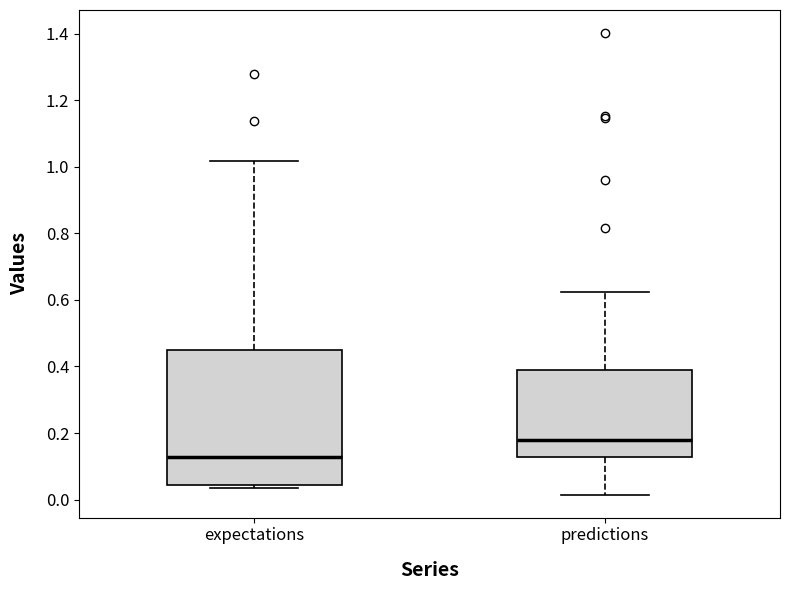

Where does the upper whisker of the box for expectations end on the y-axis? The values are not printed on the chart, so give them approximately, as read against the axis.

1.02